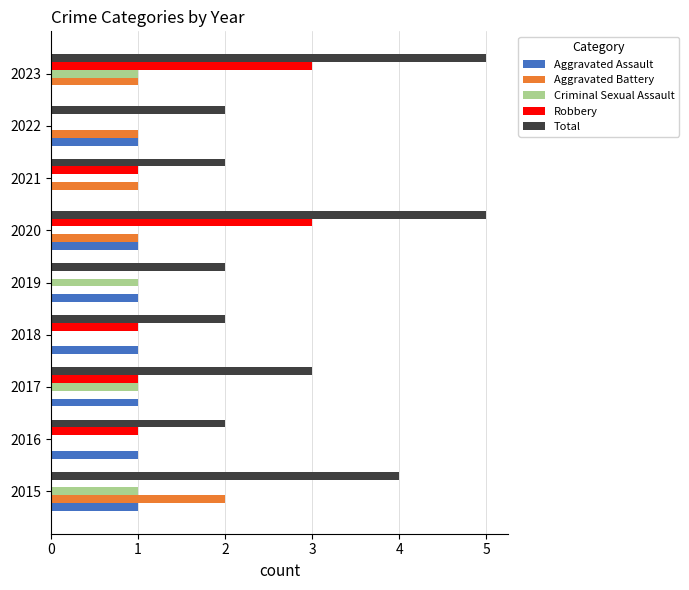

What is the sum of the Total values at 2023 and 2017?

8